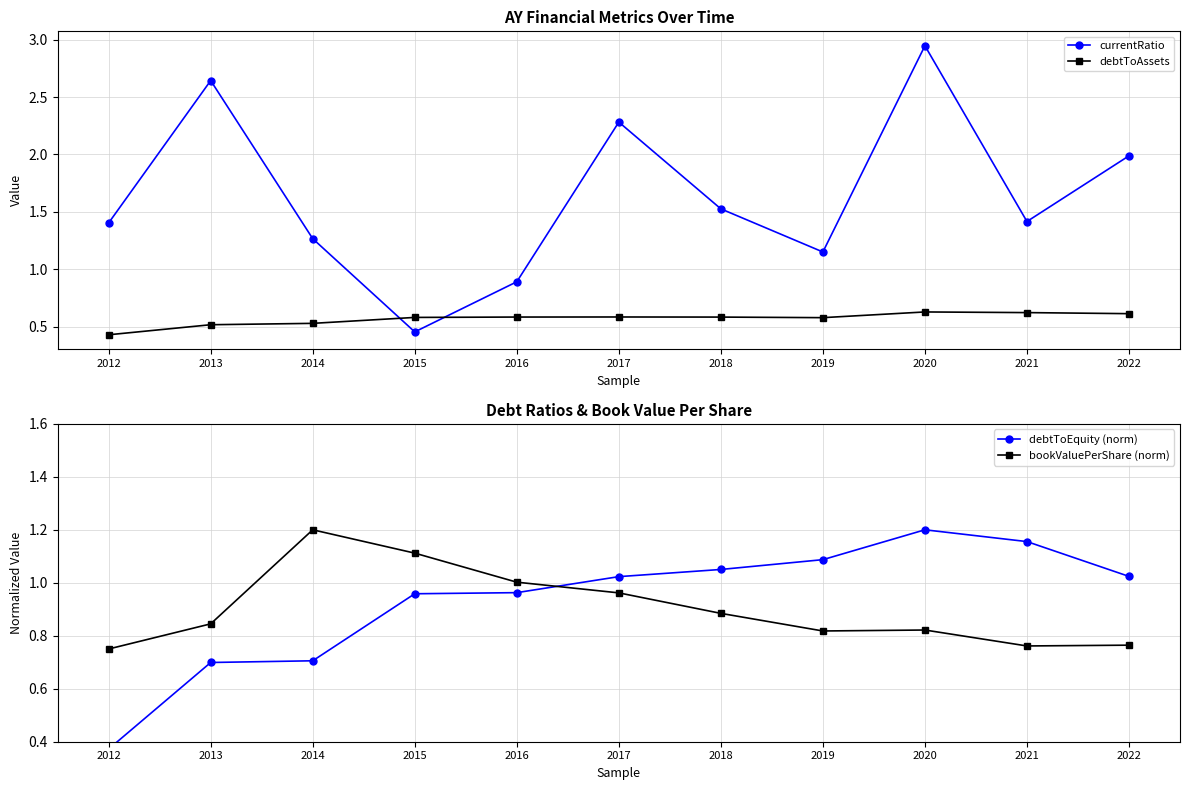

Does the chart display data point markers on the line(s)?

Yes